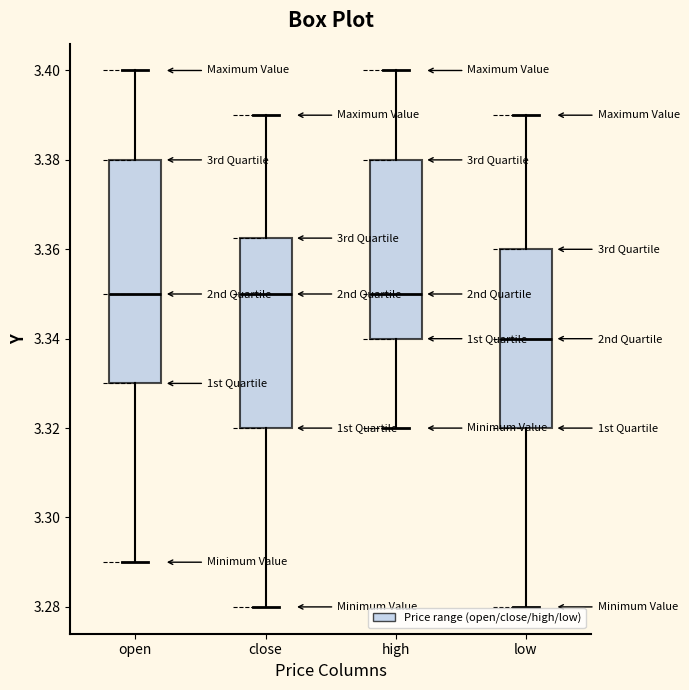

Which box's median line is the lowest?

low